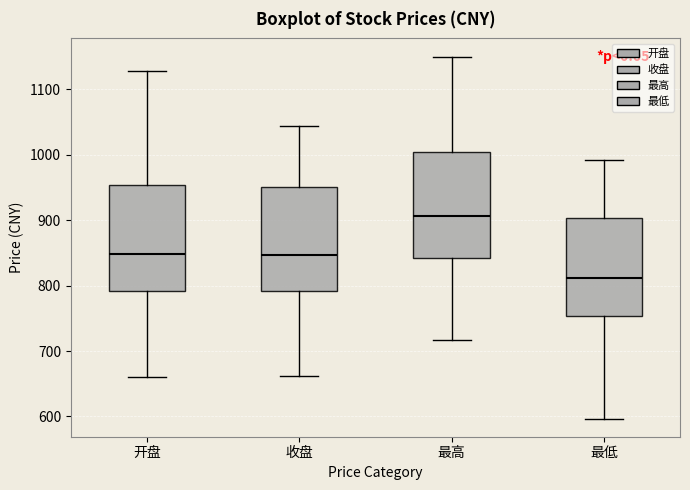

Where is the upper edge of the box for 最高 on the y-axis? The values are not printed on the chart, so give them approximately, as read against the axis.

1000